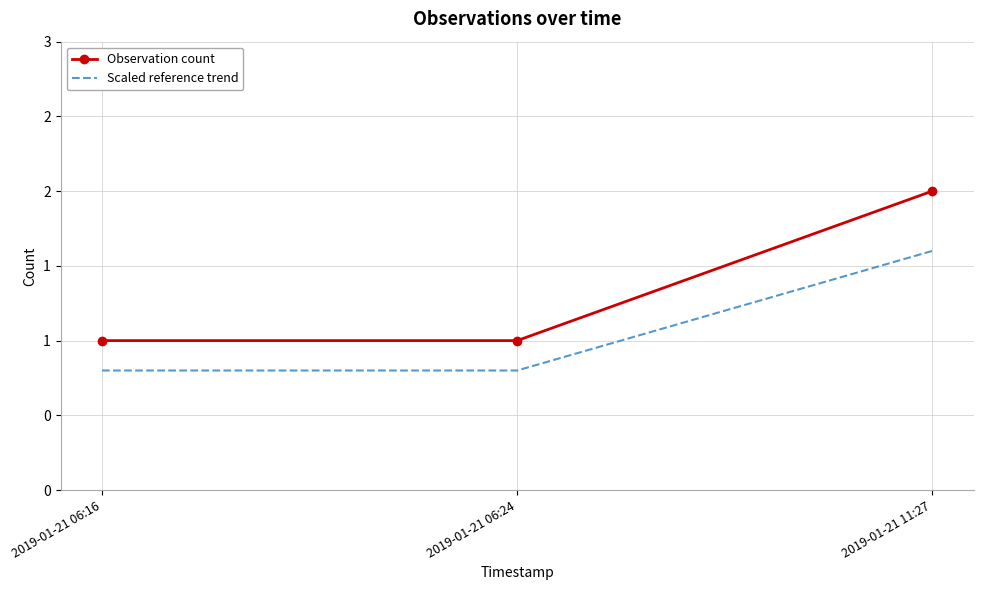

List the labels in order of Observation count value, largest first.

2019-01-21 11:27, 2019-01-21 06:16, 2019-01-21 06:24